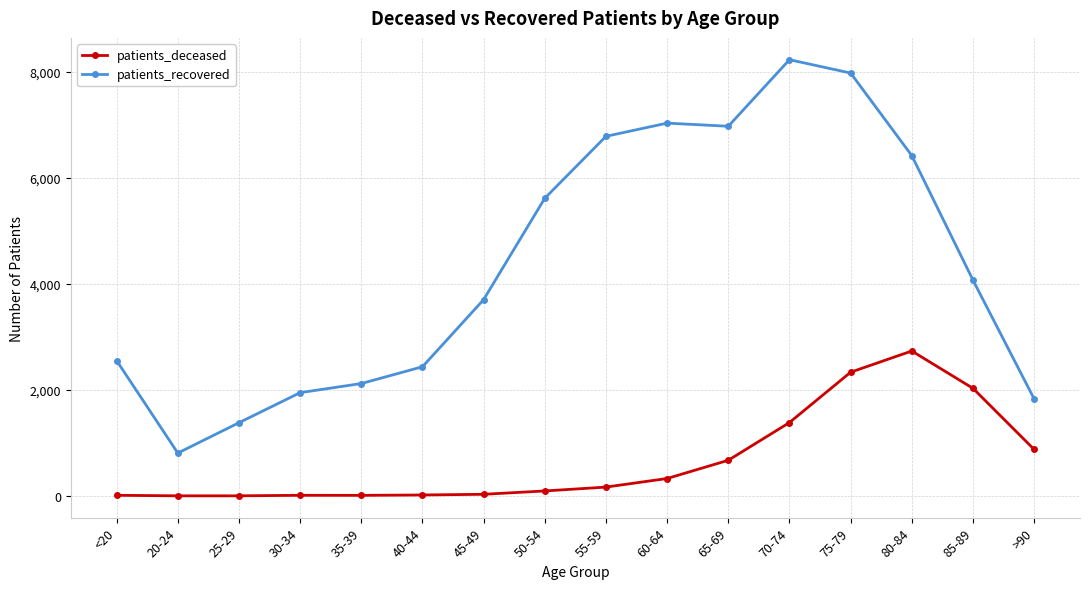

True or false: patients_deceased has more than 0 points higher than both neighbors.

True